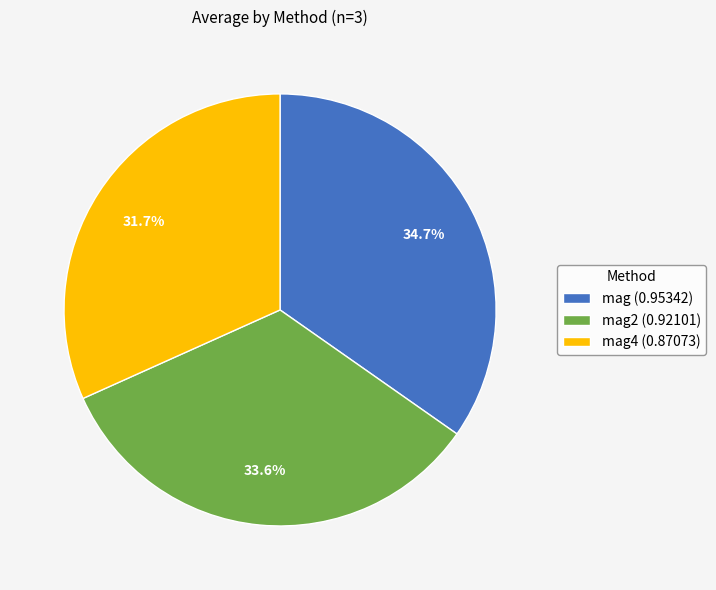

What is the smallest slice in the pie chart?

mag4 (0.87073)